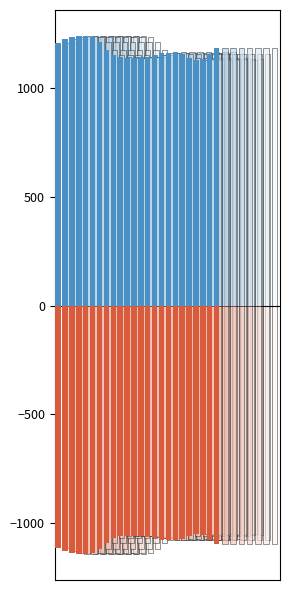

Which series has the widest spread of values?

positive